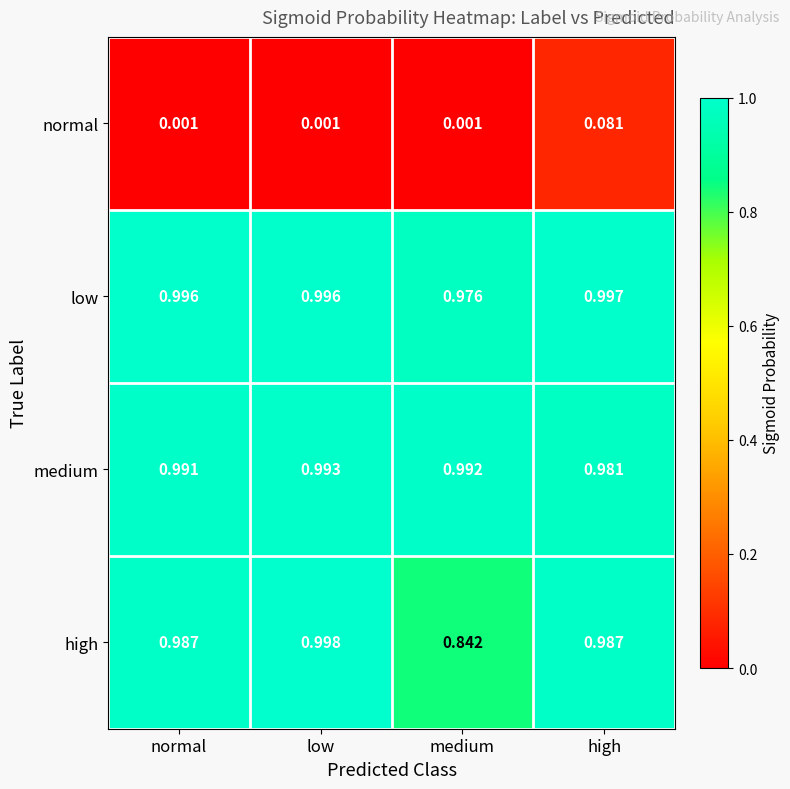

At which label does high reach its peak?

low